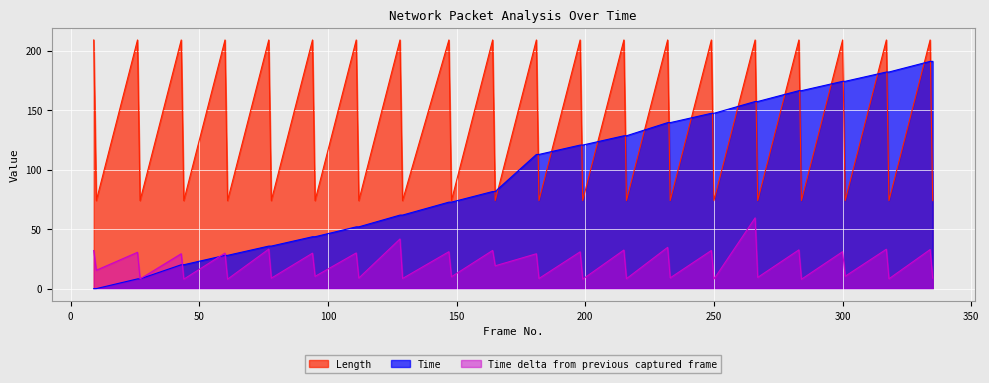

At which category does Time delta from previous captured frame reach its first local valley?

10